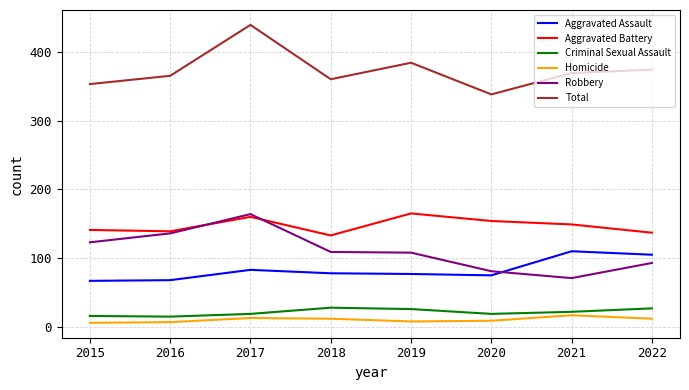

How many lines are shown in the chart?

6